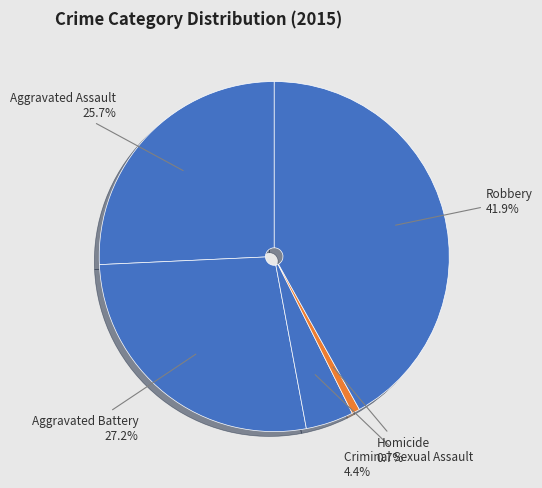

To the nearest percent, what is the average slice percentage?

20%